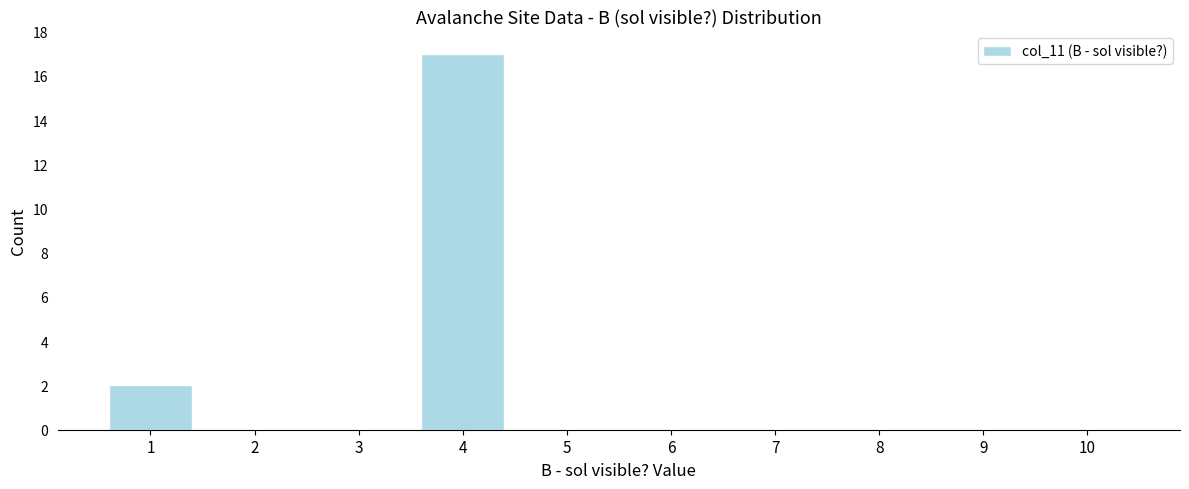

Reading left to right, extract all data points from this chart.

1=2	2=0	3=0	4=17	5=0	6=0	7=0	8=0	9=0	10=0